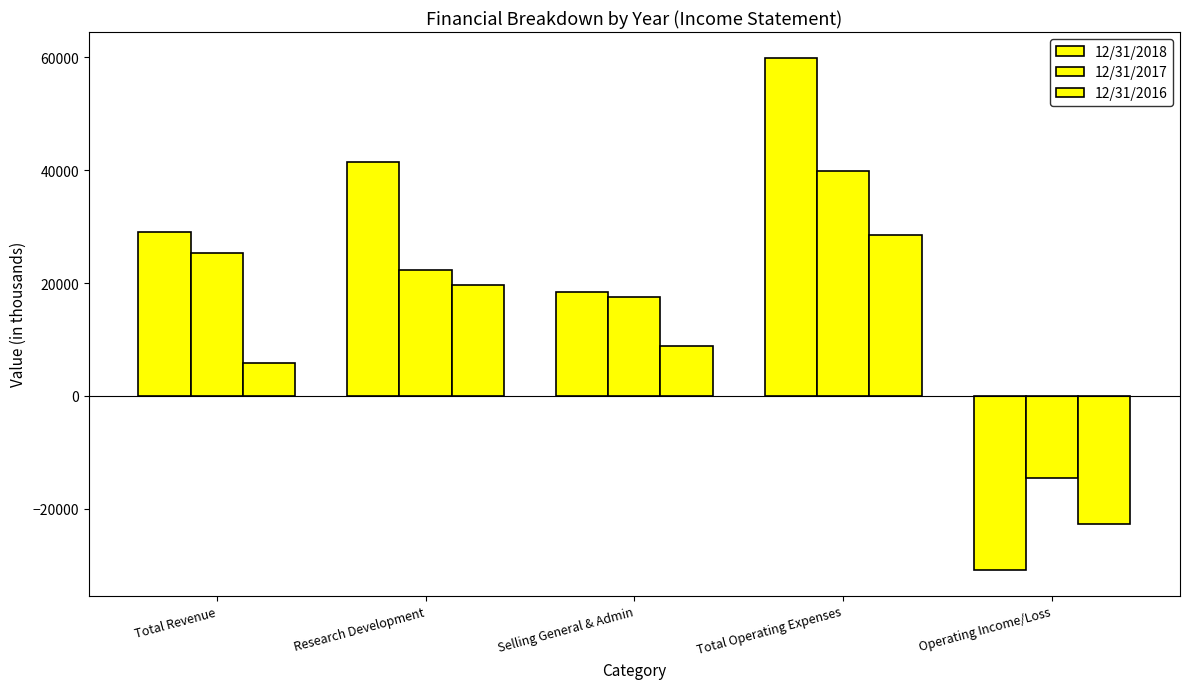

Reading left to right, extract all data points from this chart.

12/31/2018: Total Revenue=29101	Research Development=41490	Selling General & Admin=18442	Total Operating Expenses=59932	Operating Income/Loss=-30831
12/31/2017: Total Revenue=25275	Research Development=22285	Selling General & Admin=17584	Total Operating Expenses=39869	Operating Income/Loss=-14594
12/31/2016: Total Revenue=5831	Research Development=19699	Selling General & Admin=8891	Total Operating Expenses=28590	Operating Income/Loss=-22759